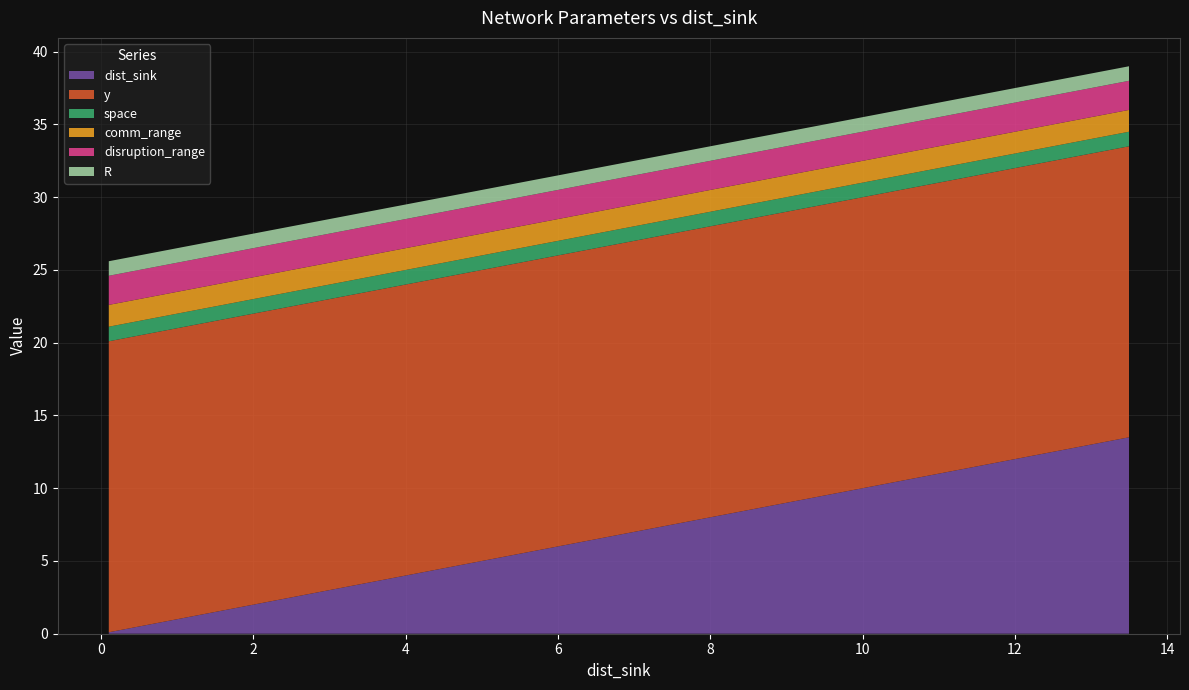

Reading right to left, what are all the values shown in this chart?

dist_sink: 13.5	13.0	12.5	12.0	11.5	11.0	10.0	10.0	9.5	9.0	8.5	8.0	7.5	7.0	6.5	6.0	5.5	5.0	4.5	4.0	3.0	2.5	2.0	1.6	0.7	0.1
y: 20.0	20.0	20.0	20.0	20.0	20.0	20.0	20.0	20.0	20.0	20.0	20.0	20.0	20.0	20.0	20.0	20.0	20.0	20.0	20.0	20.0	20.0	20.0	20.0	20.0	20.0
space: 1.0	1.0	1.0	1.0	1.0	1.0	1.0	1.0	1.0	1.0	1.0	1.0	1.0	1.0	1.0	1.0	1.0	1.0	1.0	1.0	1.0	1.0	1.0	1.0	1.0	1.0
comm_range: 1.5	1.5	1.5	1.5	1.5	1.5	1.5	1.5	1.5	1.5	1.5	1.5	1.5	1.5	1.5	1.5	1.5	1.5	1.5	1.5	1.5	1.5	1.5	1.5	1.5	1.5
disruption_range: 2.0	2.0	2.0	2.0	2.0	2.0	2.0	2.0	2.0	2.0	2.0	2.0	2.0	2.0	2.0	2.0	2.0	2.0	2.0	2.0	2.0	2.0	2.0	2.0	2.0	2.0
R: 1.0	1.0	1.0	1.0	1.0	1.0	1.0	1.0	1.0	1.0	1.0	1.0	1.0	1.0	1.0	1.0	1.0	1.0	1.0	1.0	1.0	1.0	1.0	1.0	1.0	1.0